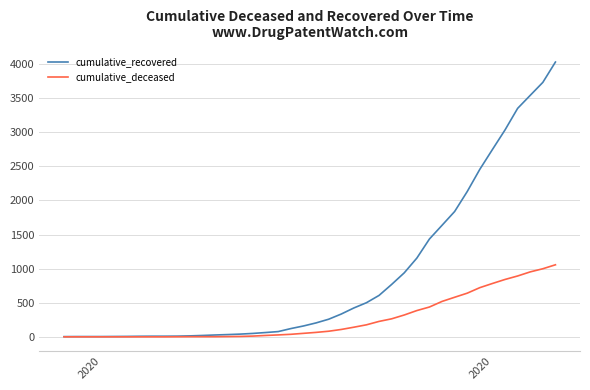

Which series has the largest total across all categories?

cumulative_recovered